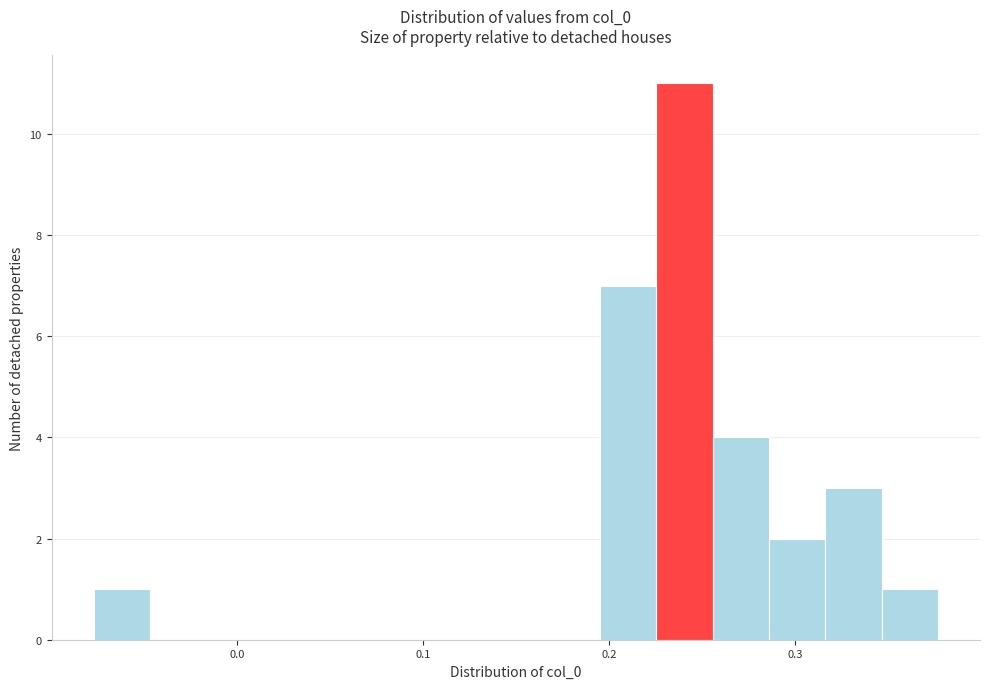

Around what value on the x-axis is the tallest bar? Give the approximate position of its centre, as read against the axis.

0.24